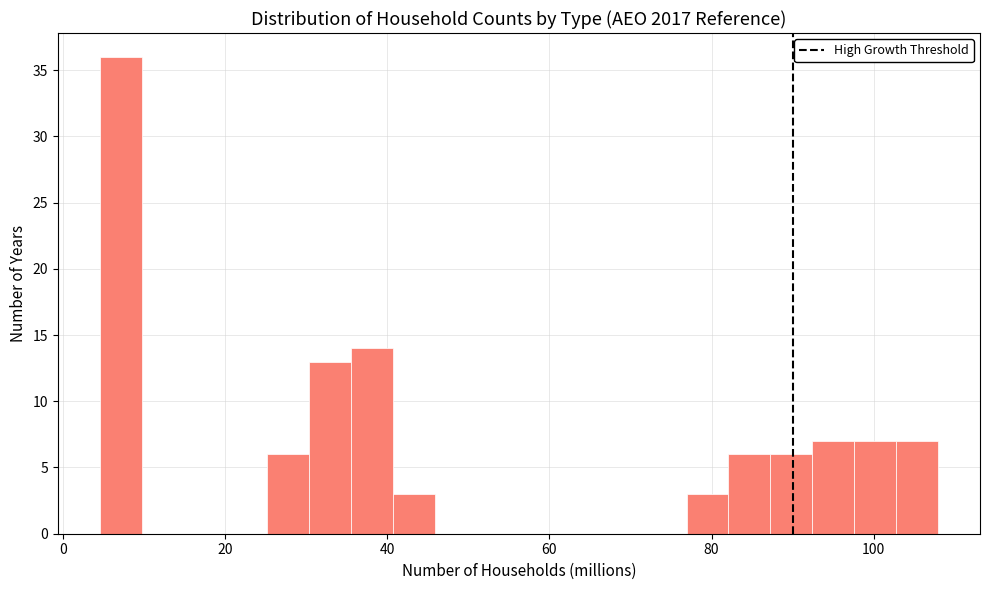

Around what value on the x-axis is the tallest bar? Give the approximate position of its centre, as read against the axis.

8